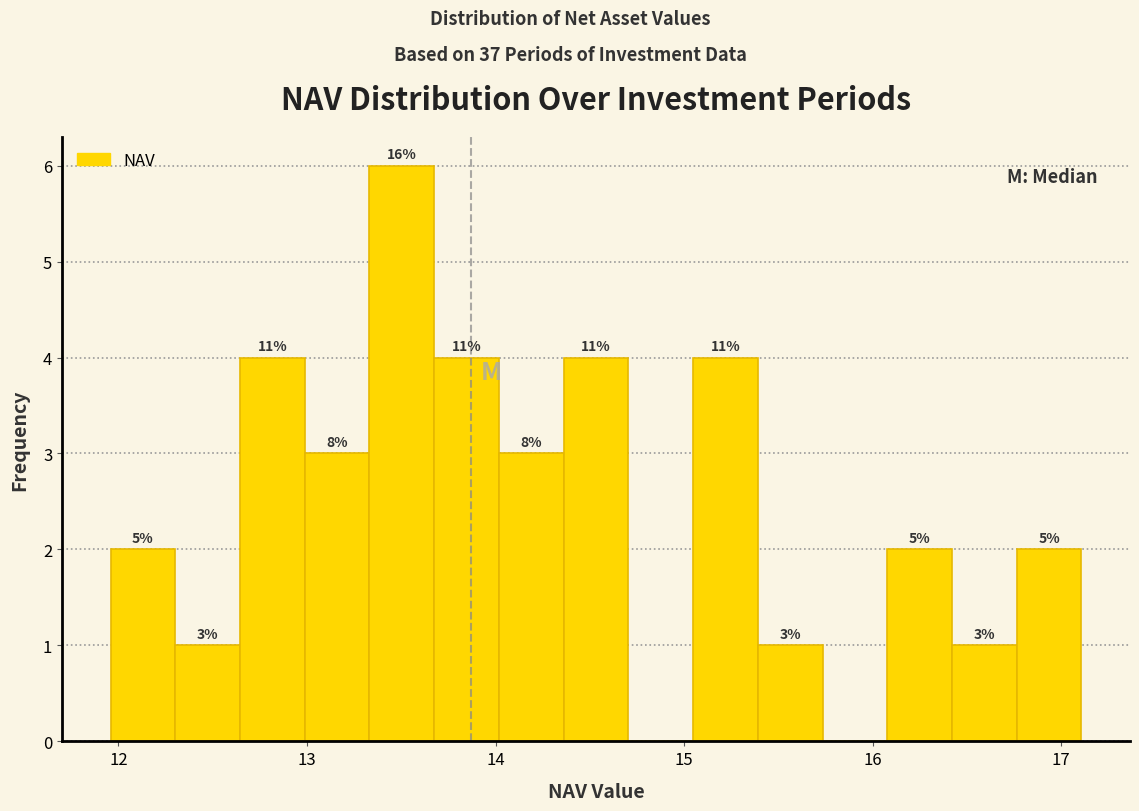

Read against the x-axis, roughly where is the centre of the tallest bar?

13.5